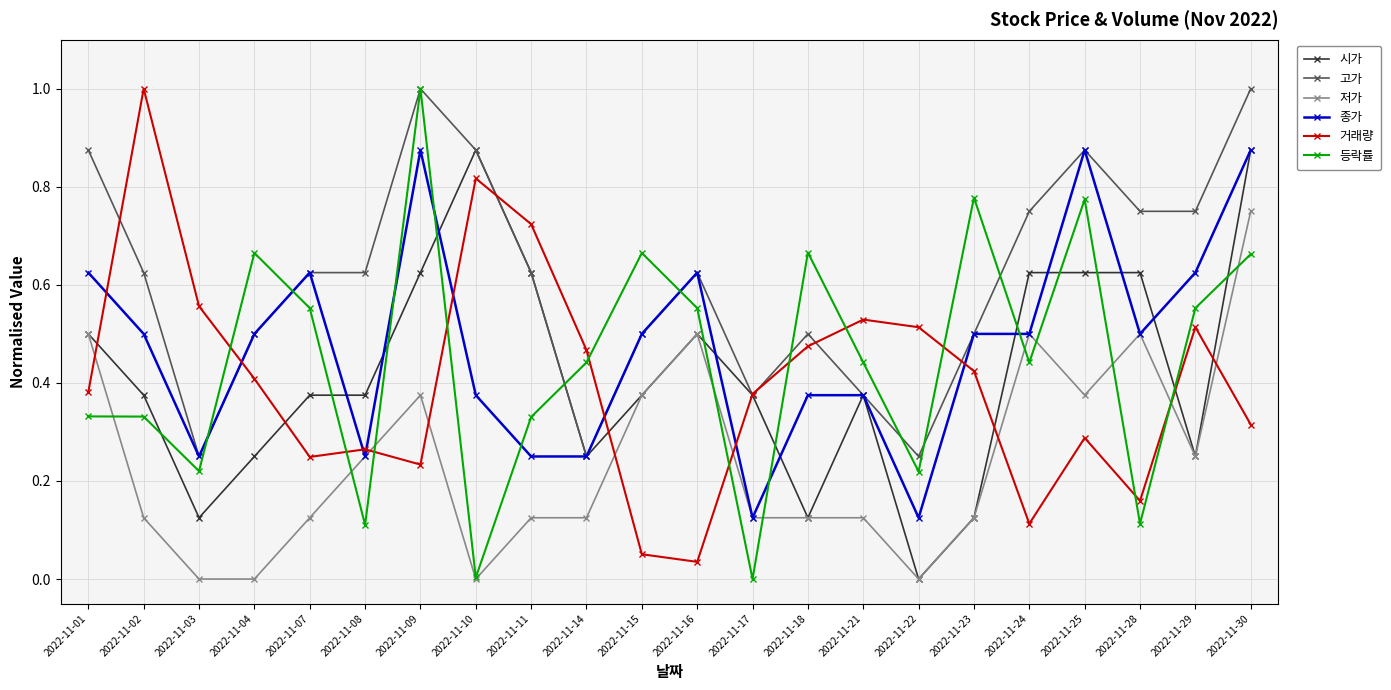

Between 2022-11-17 and 2022-11-25, which series saw the biggest shift?

등락률